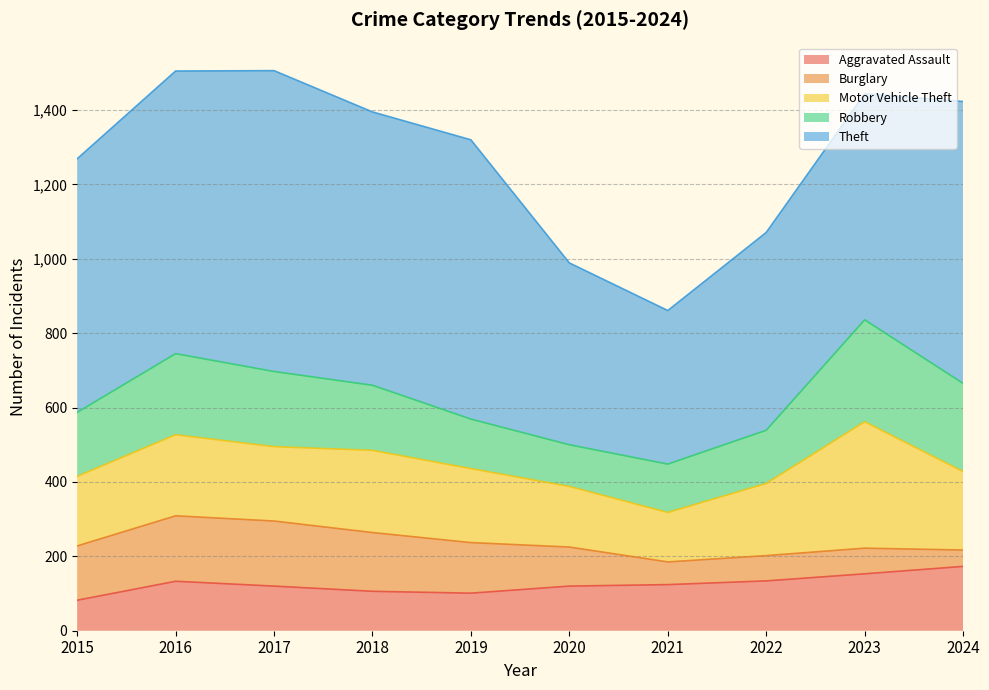

How many data points in Burglary are less than 136?

5